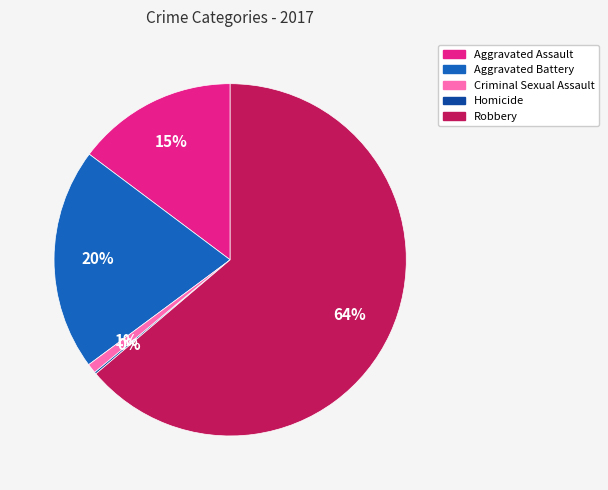

Which category accounts for the majority?

Robbery